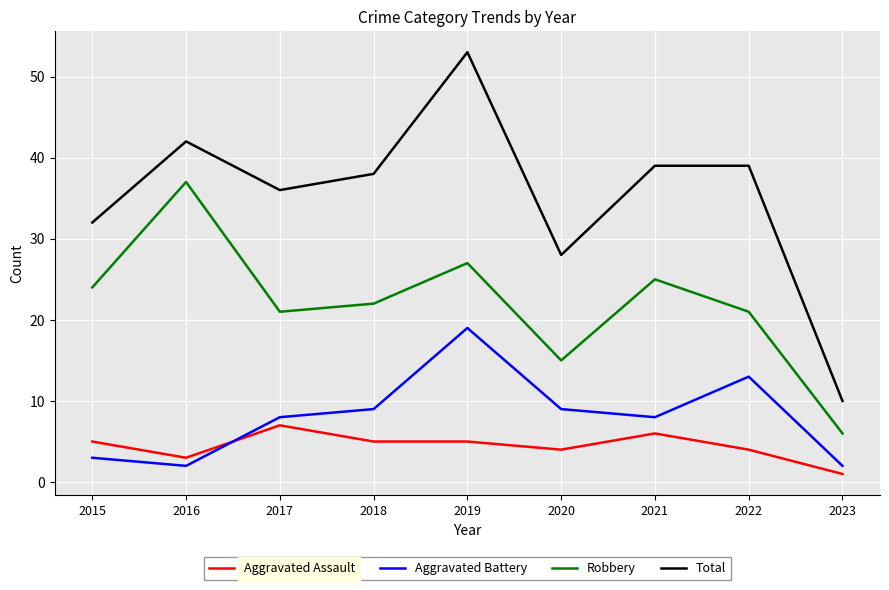

At which label does Total reach its minimum?

2023